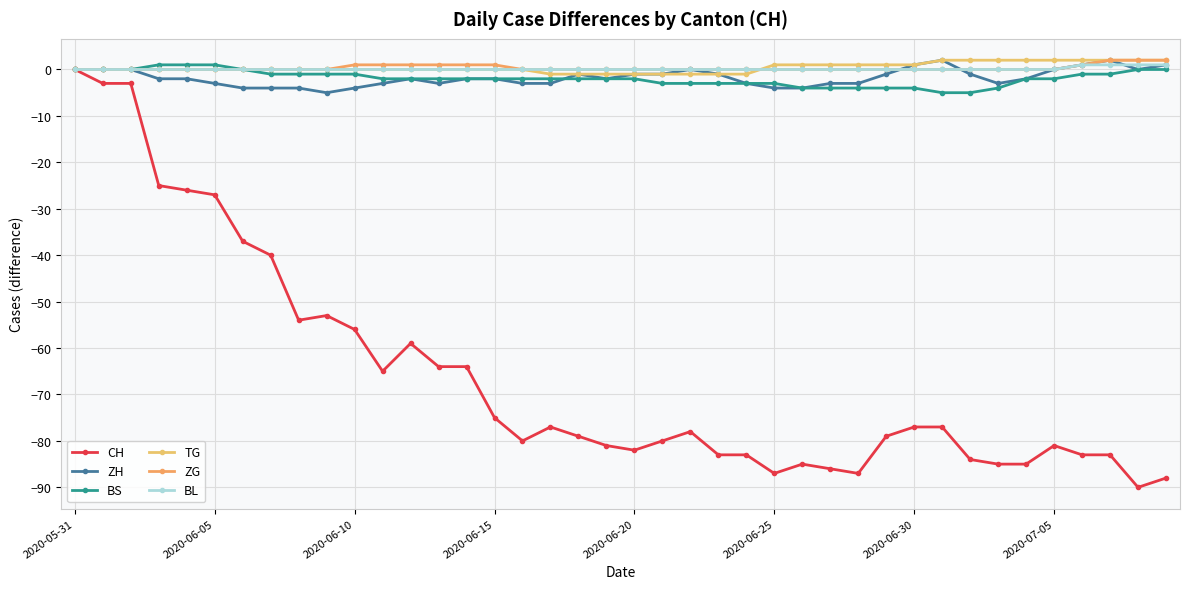

What is the value of the TG point at the 21st from the left?

-1